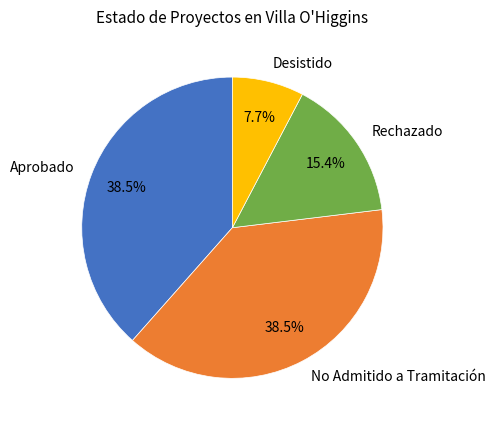

Does Desistido represent more than half of the total?

No